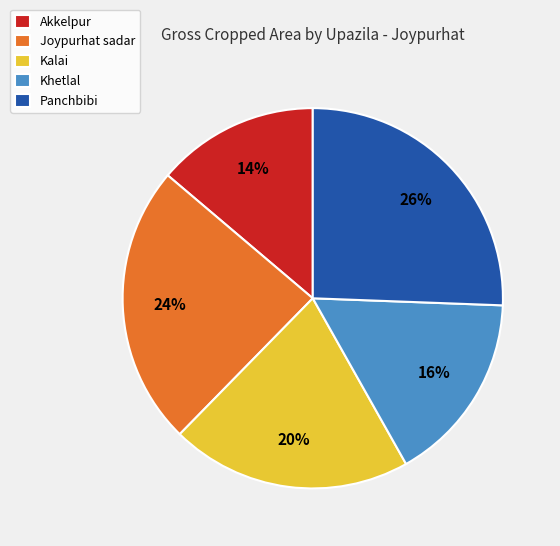

Rank the categories by value from highest to lowest.

Panchbibi, Joypurhat sadar, Kalai, Khetlal, Akkelpur